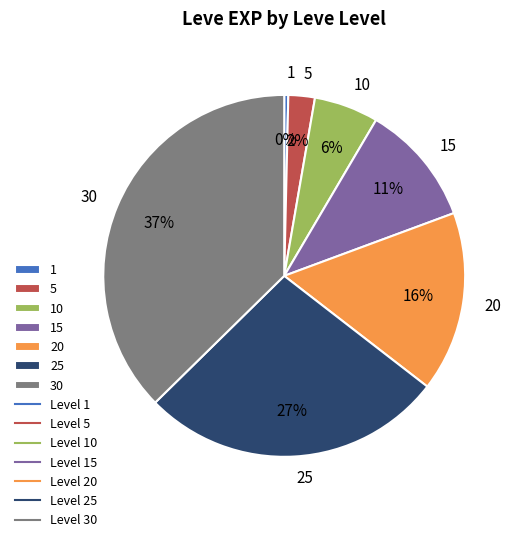

Which slice is the smallest?

1